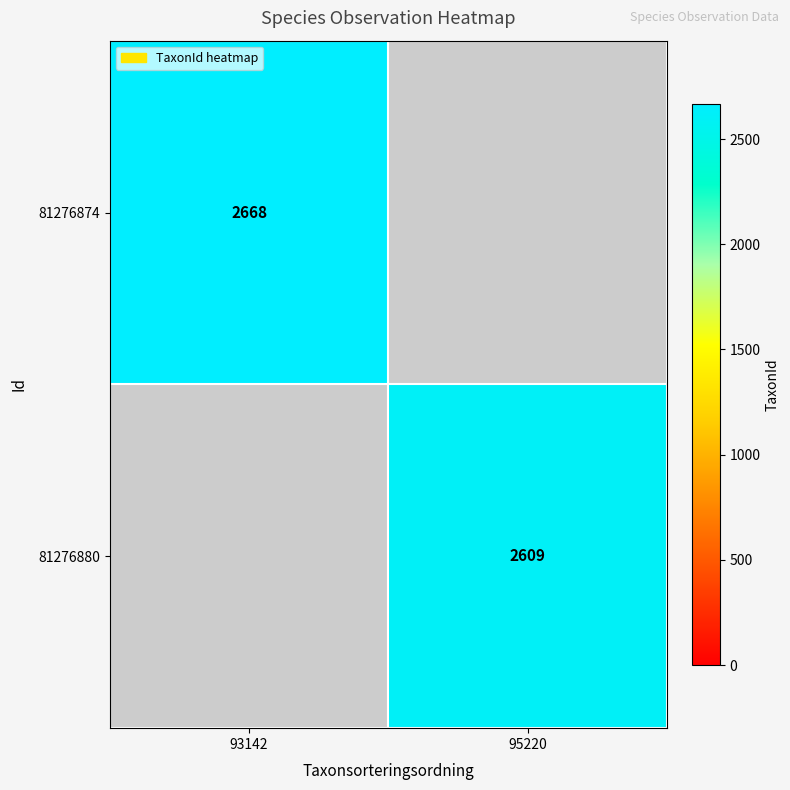

The value of 81276874 at 93142 is 2668. True or false?

True